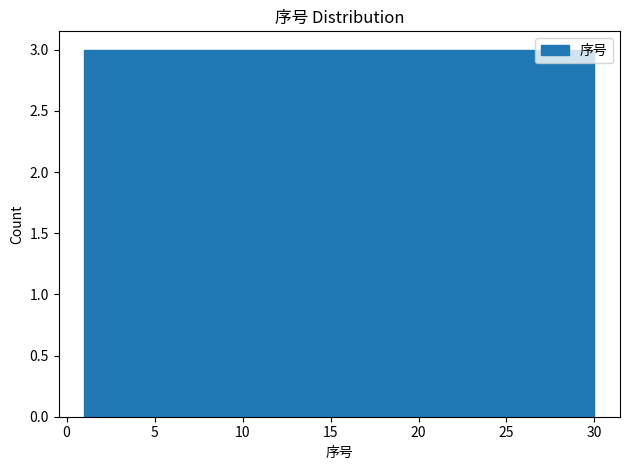

Reading left to right, list every bar in this chart as the range it spans on the x-axis followed by its height. Neither the bar edges nor the heights are printed on the chart, so give them approximately, as read against the axes.

1.0 to 3.9: 3
3.9 to 6.8: 3
6.8 to 9.7: 3
9.7 to 12.6: 3
12.6 to 15.5: 3
15.5 to 18.4: 3
18.4 to 21.3: 3
21.3 to 24.2: 3
24.2 to 27.1: 3
27.1 to 30.0: 3